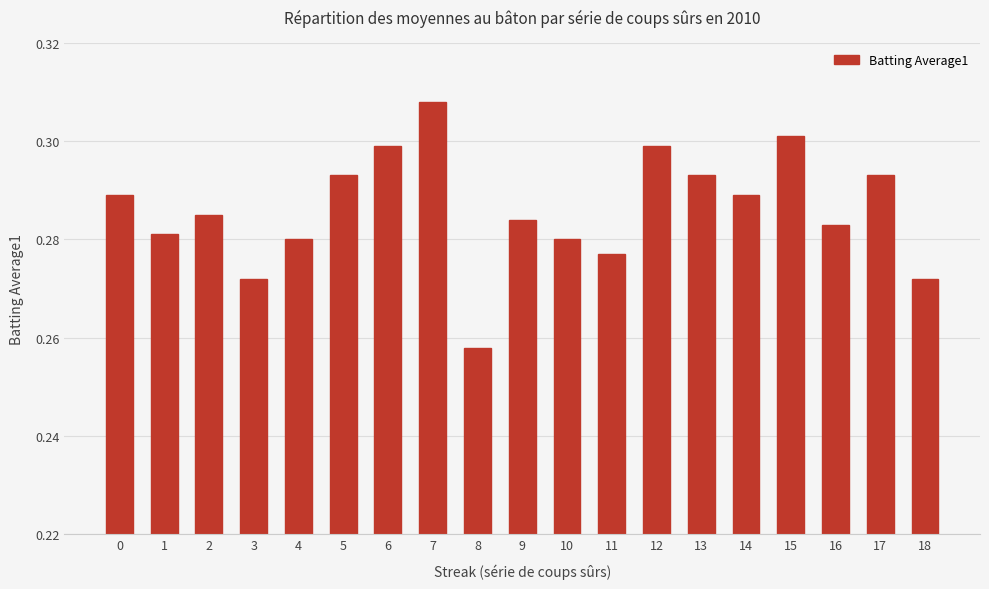

Which has a higher value, 17 or 0?

17